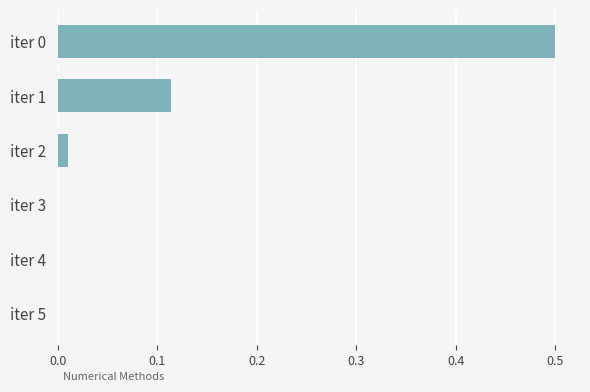

What is the change in value from iter 0 to iter 1?

-0.4